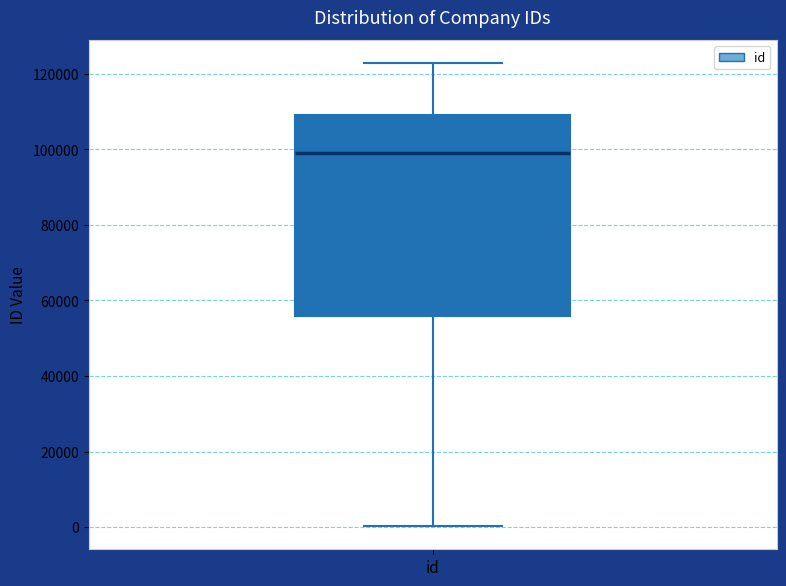

Where does the median line of the box for id sit on the y-axis? The values are not printed on the chart, so give them approximately, as read against the axis.

98000